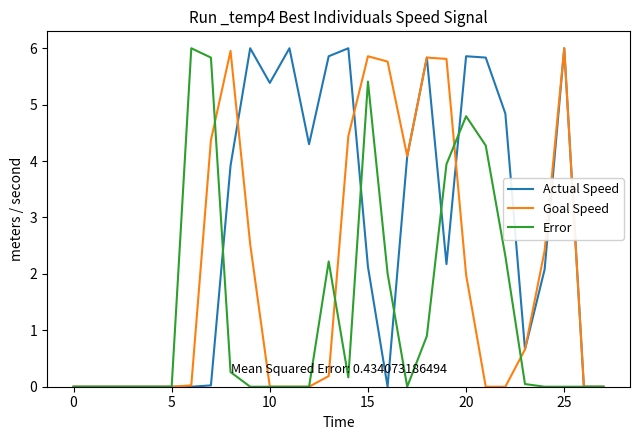

How many lines are shown in the chart?

3